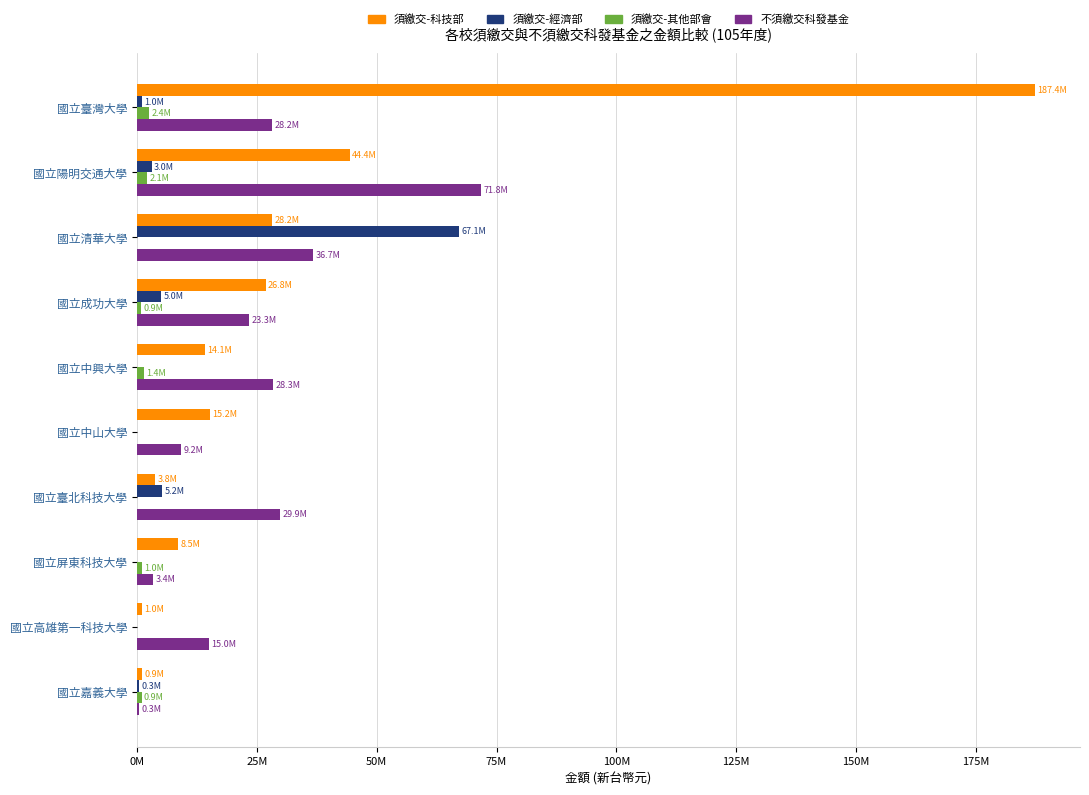

Which series has the widest spread of values?

須繳交-科技部